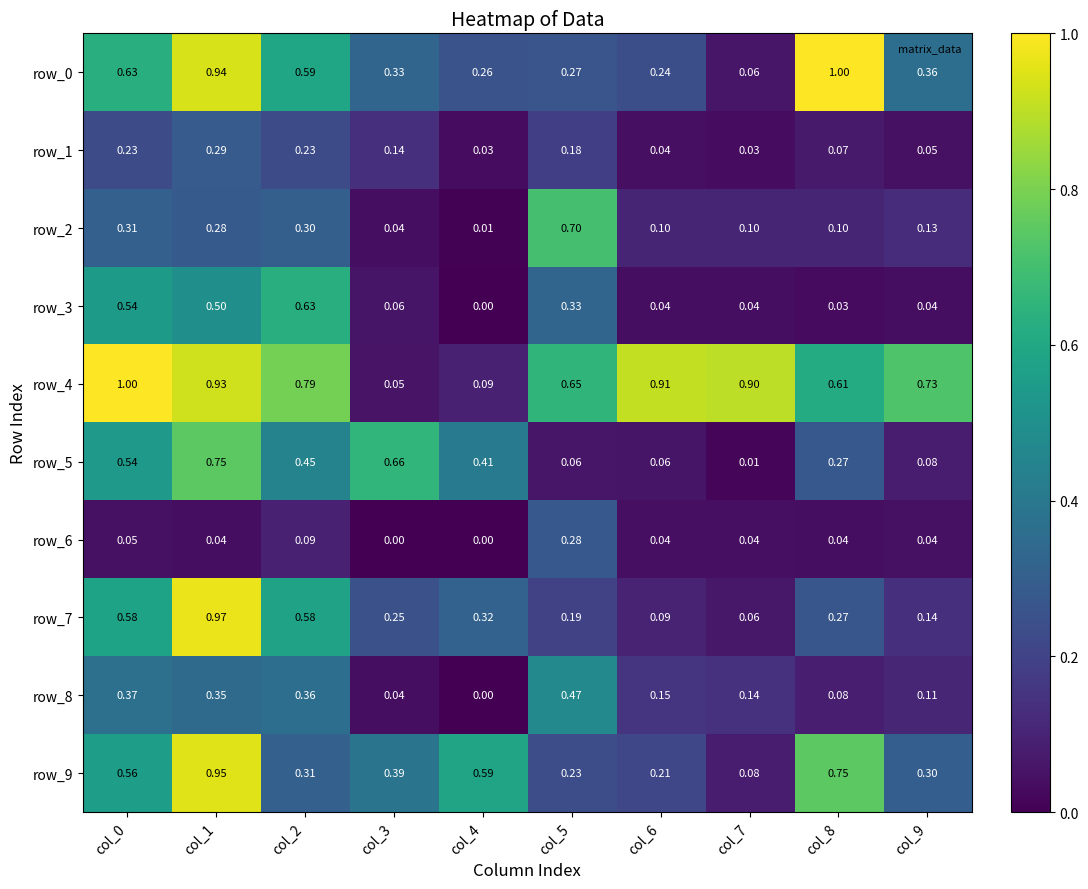

Which series has the largest range (max minus min)?

row_4